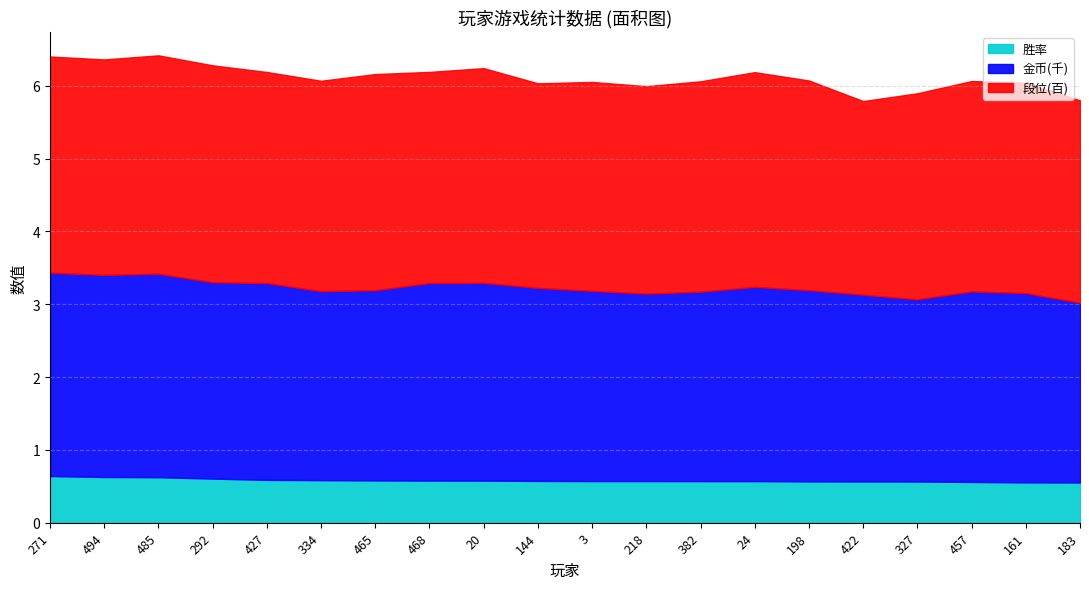

What is the minimum value shown in the chart?

0.6